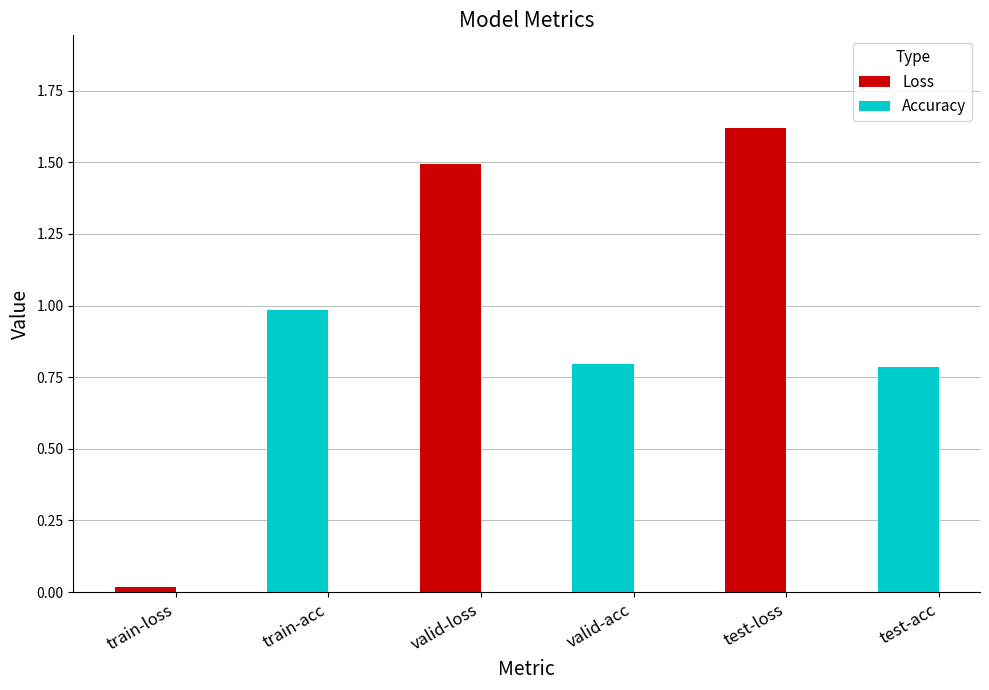

What is the value of the Accuracy bar at the 2nd from the left?

0.8